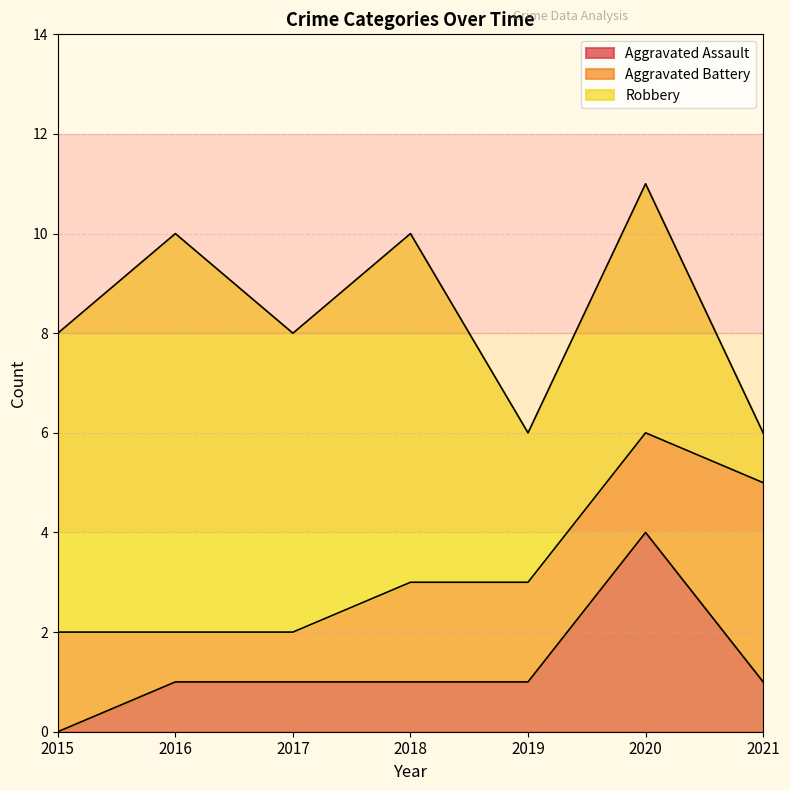

Where is Robbery nearest to the value 4?

2019